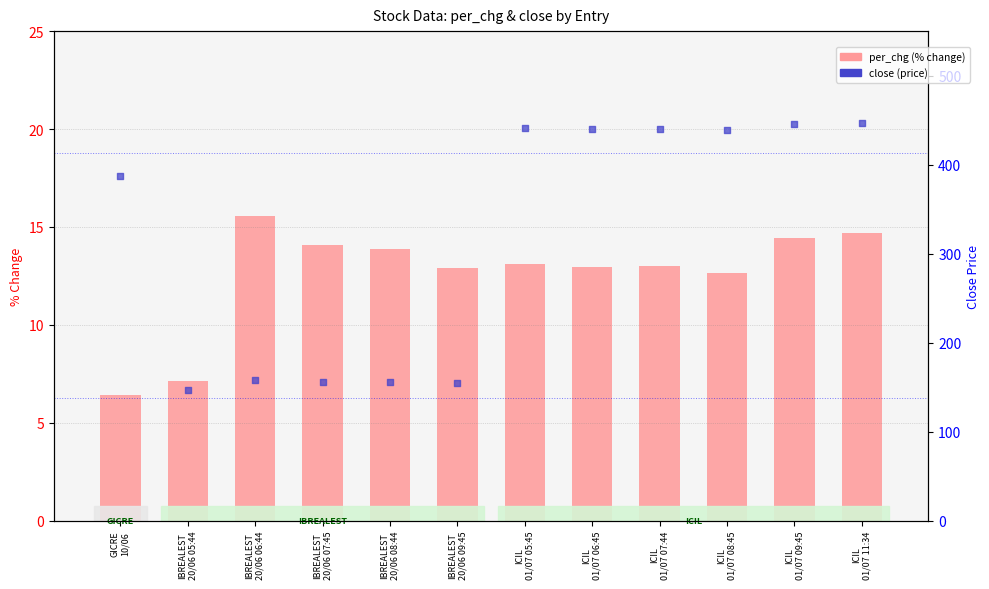

What are all the series names shown in the legend?

per_chg, close